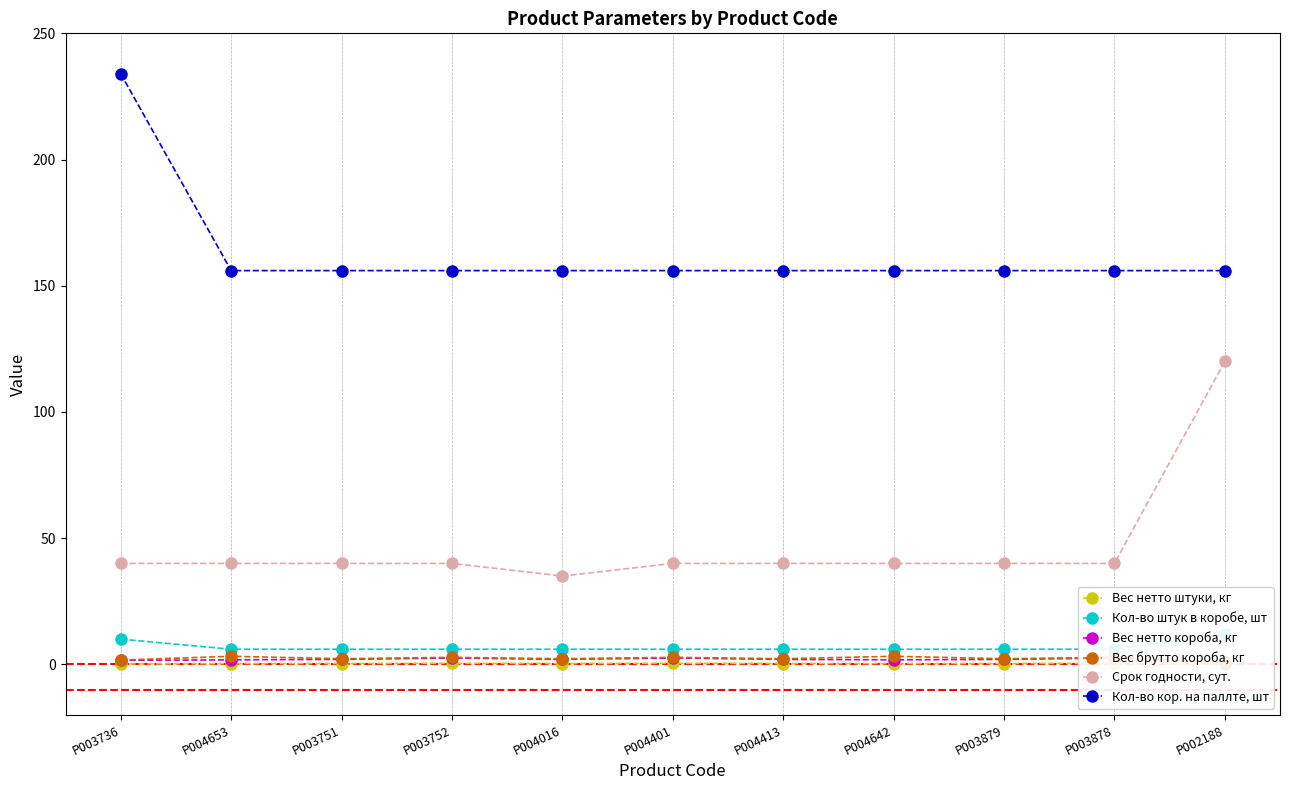

True or false: Срок годности, сут. has more than 1 interior local peaks.

False